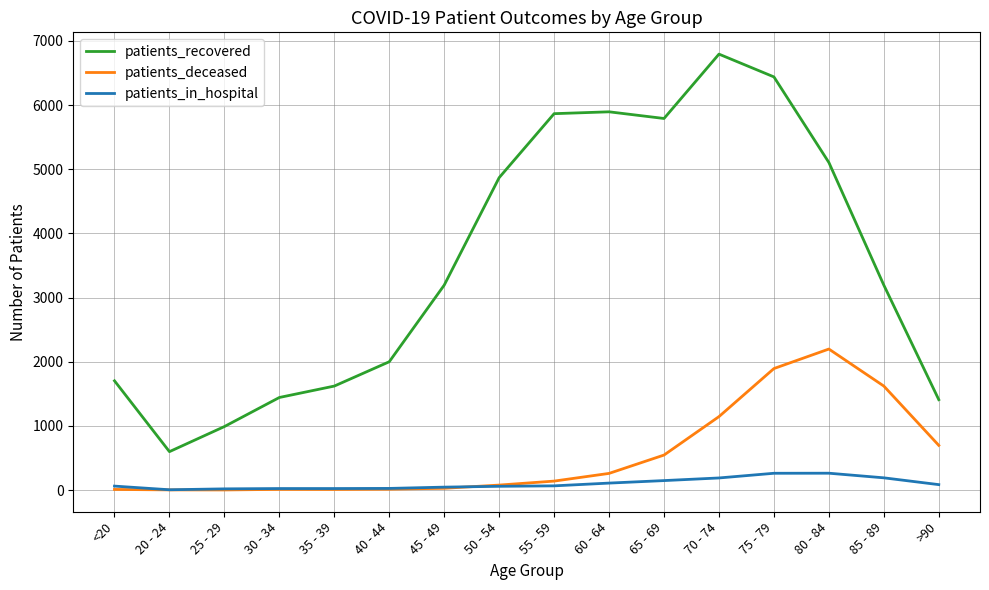

Which series changed the most between 35 - 39 and 55 - 59?

patients_recovered